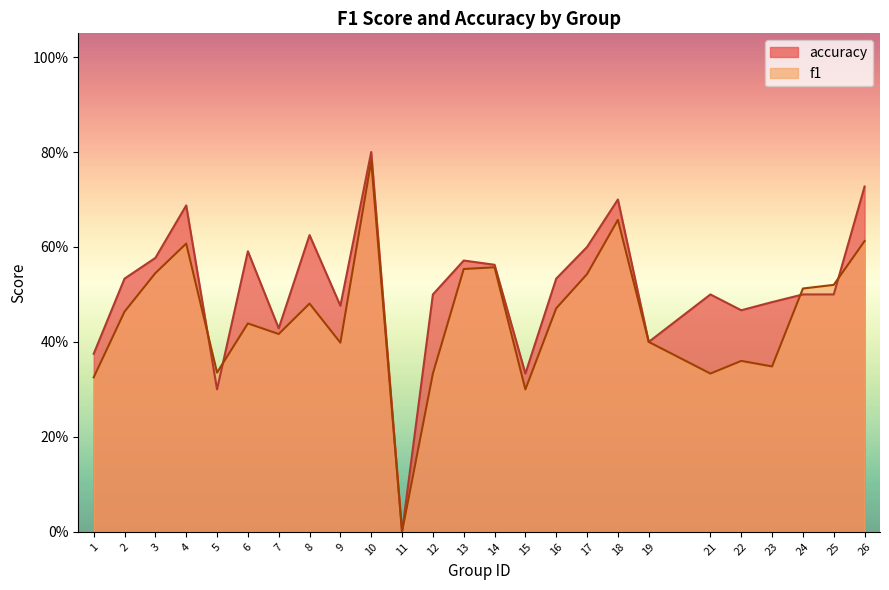

Reading left to right, extract all data points from this chart.

f1: 0.3	0.5	0.5	0.6	0.3	0.4	0.4	0.5	0.4	0.8	0.0	0.3	0.6	0.6	0.3	0.5	0.5	0.7	0.4	0.3	0.4	0.3	0.5	0.5	0.6
accuracy: 0.4	0.5	0.6	0.7	0.3	0.6	0.4	0.6	0.5	0.8	0.0	0.5	0.6	0.6	0.3	0.5	0.6	0.7	0.4	0.5	0.5	0.5	0.5	0.5	0.7